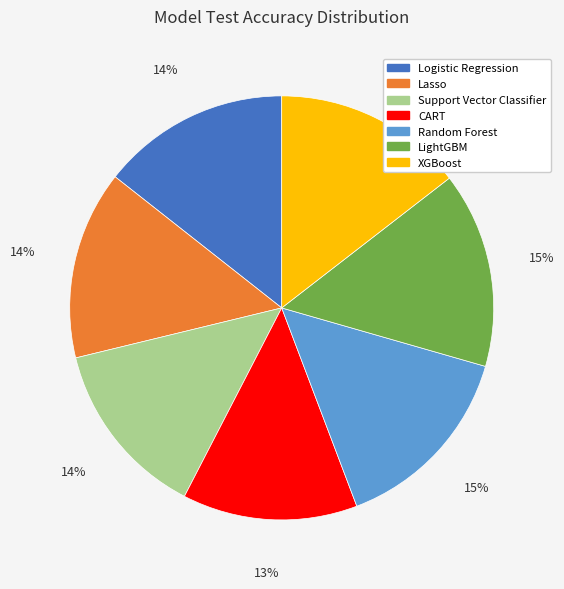

Is it true that CART is 5% of the pie?

False